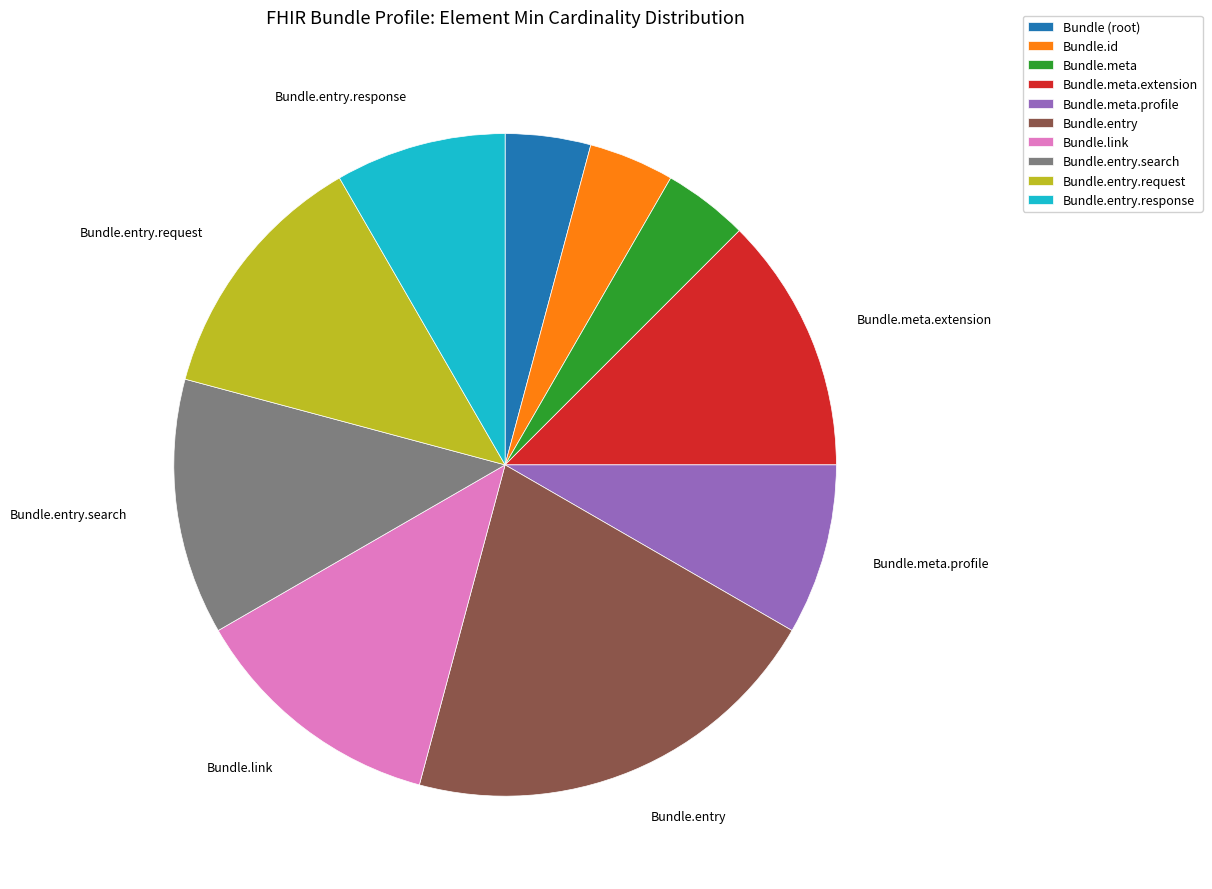

Do Bundle.entry.search and Bundle.meta.extension together represent more than half of the pie?

No